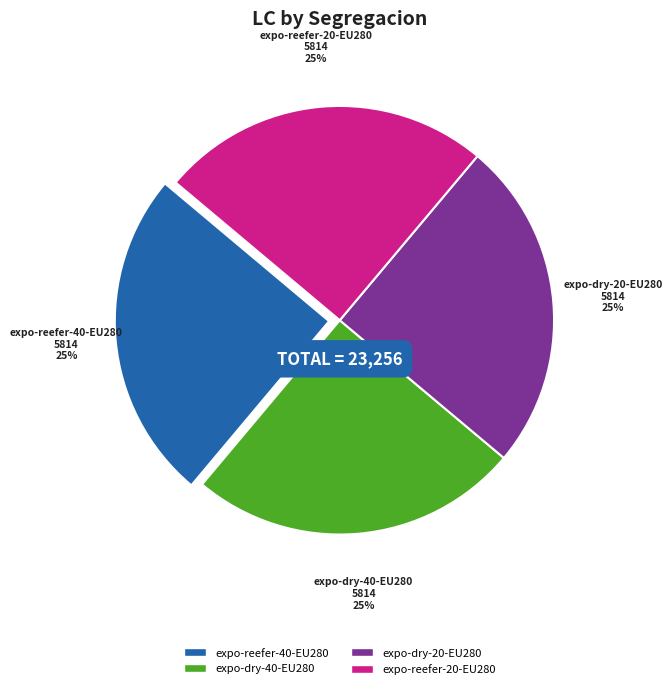

Is there a majority slice in this chart?

No